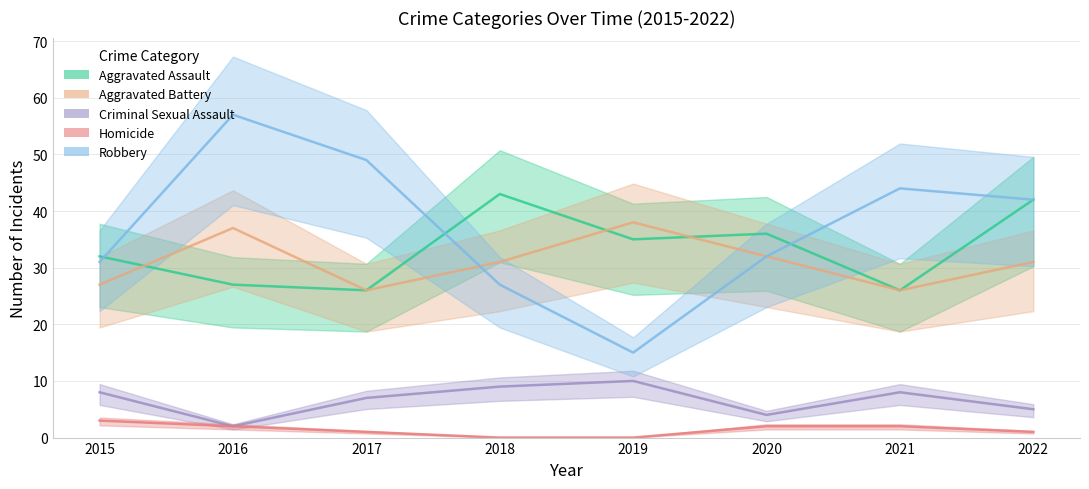

How many distinct data groups are displayed?

5